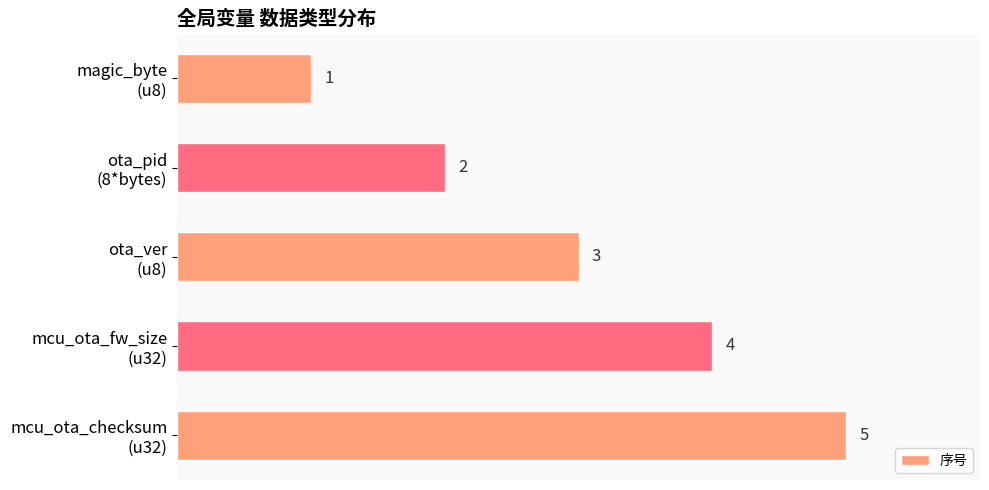

What is the value of the 1st bar from the top?

1